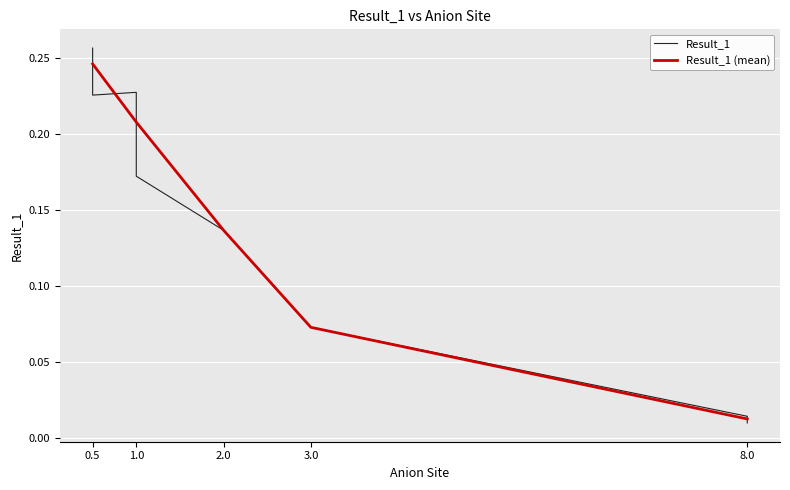

The value at 1.0 is 0.2. True or false?

True